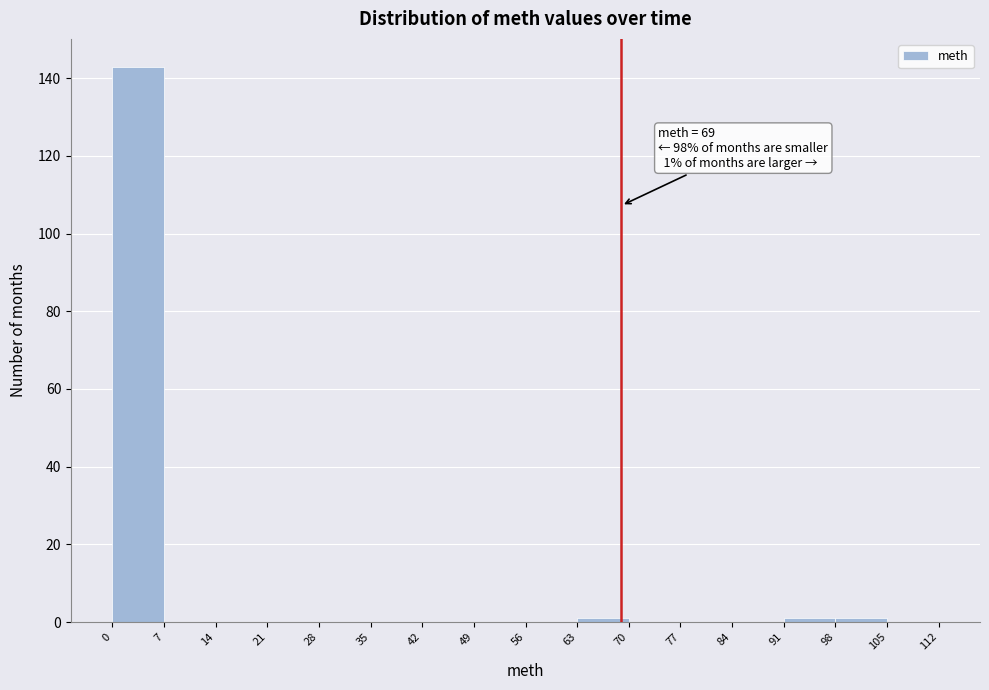

Over which range of the x-axis is the bar tallest?

0 to 7